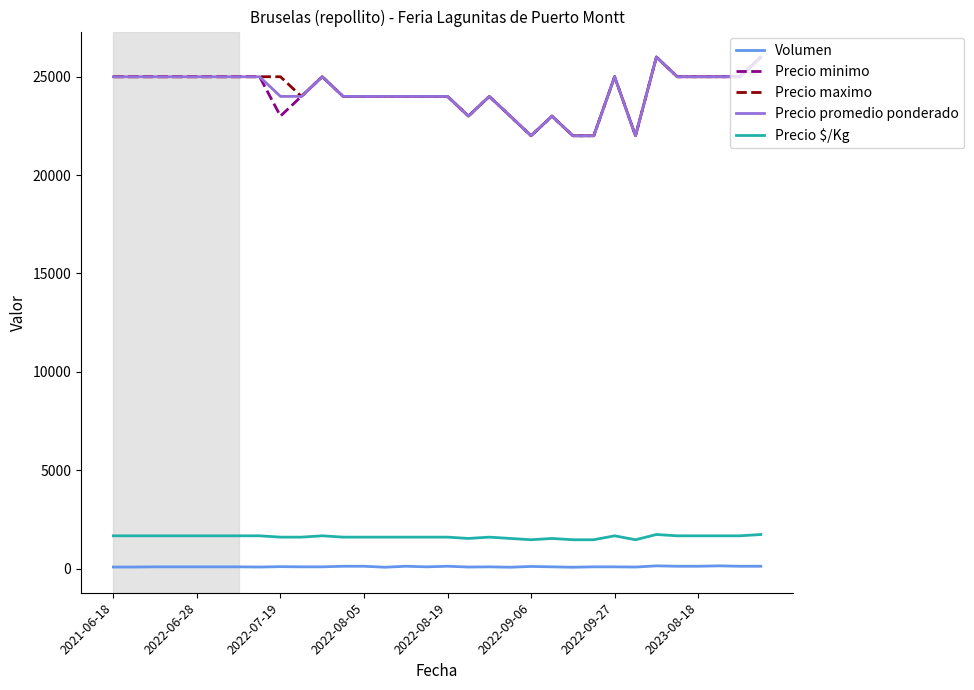

What is the average value of the Precio $/Kg series?

1615